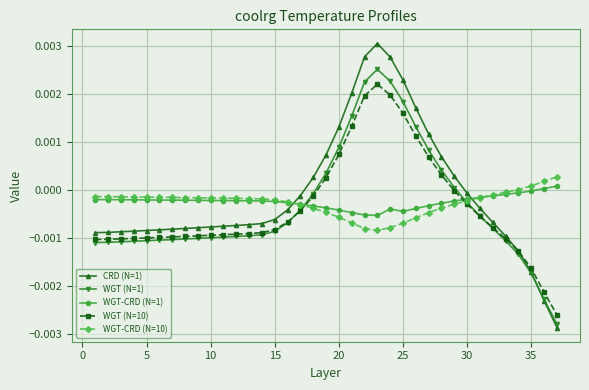

How many intersections are there between WGT (N=1) and WGT-CRD (N=10)?

2